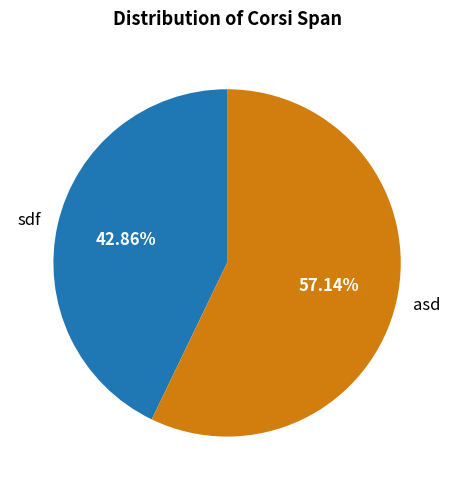

What portion of the pie excludes sdf?

57.1%